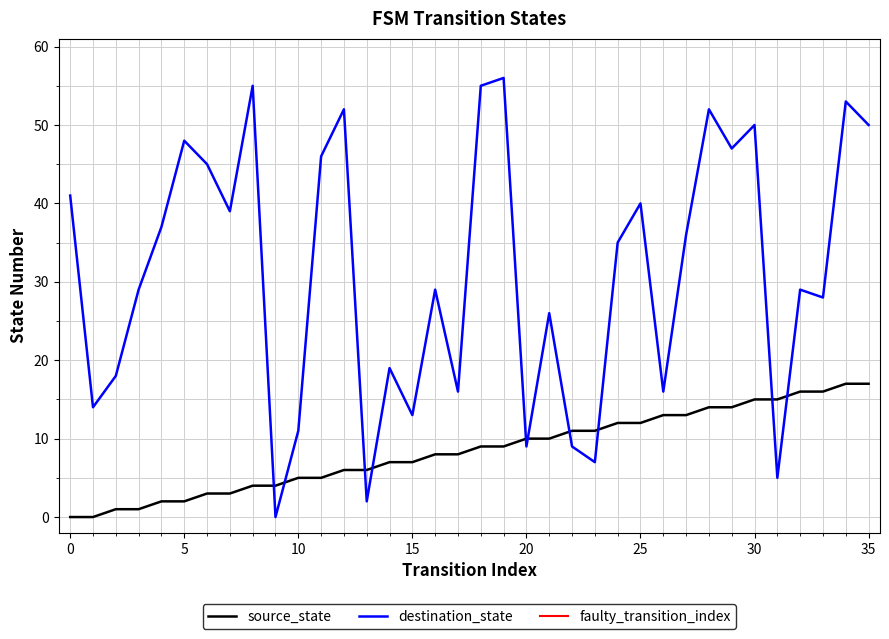

At how many categories does at least one series exceed 4?

35